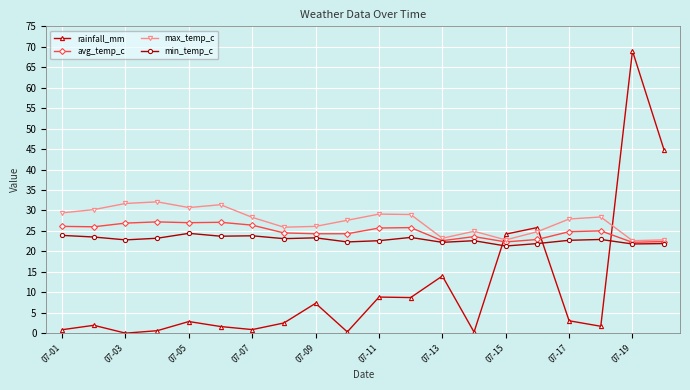

What is the value of the max_temp_c point at the 6th from the left?

31.4